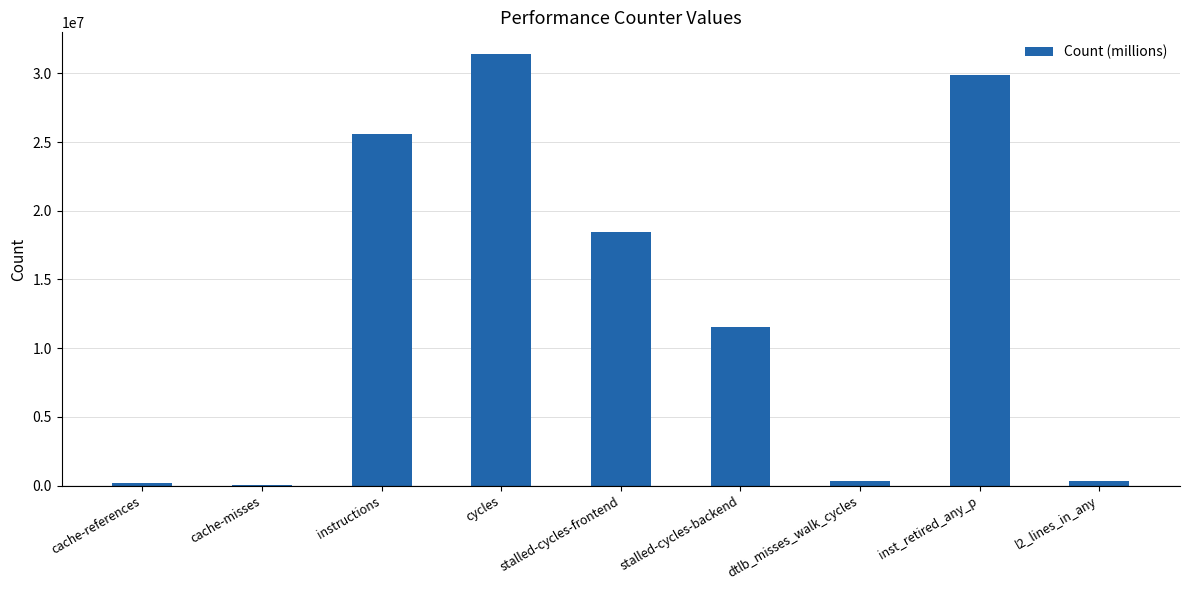

Which has a higher value, l2_lines_in_any or instructions?

instructions